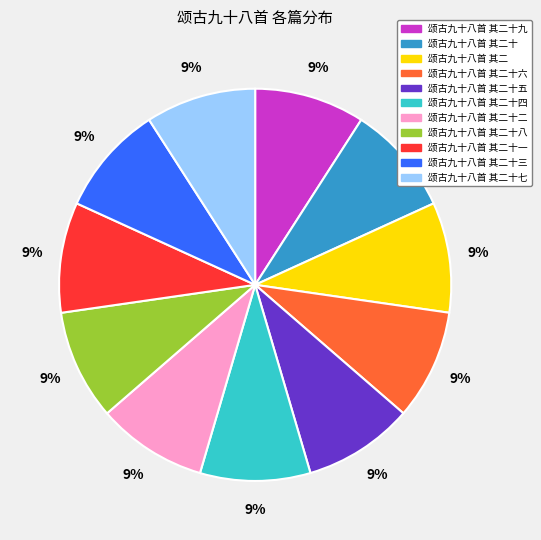

What percentage is the 颂古九十八首 其二十三 slice, to the nearest percent?

9%